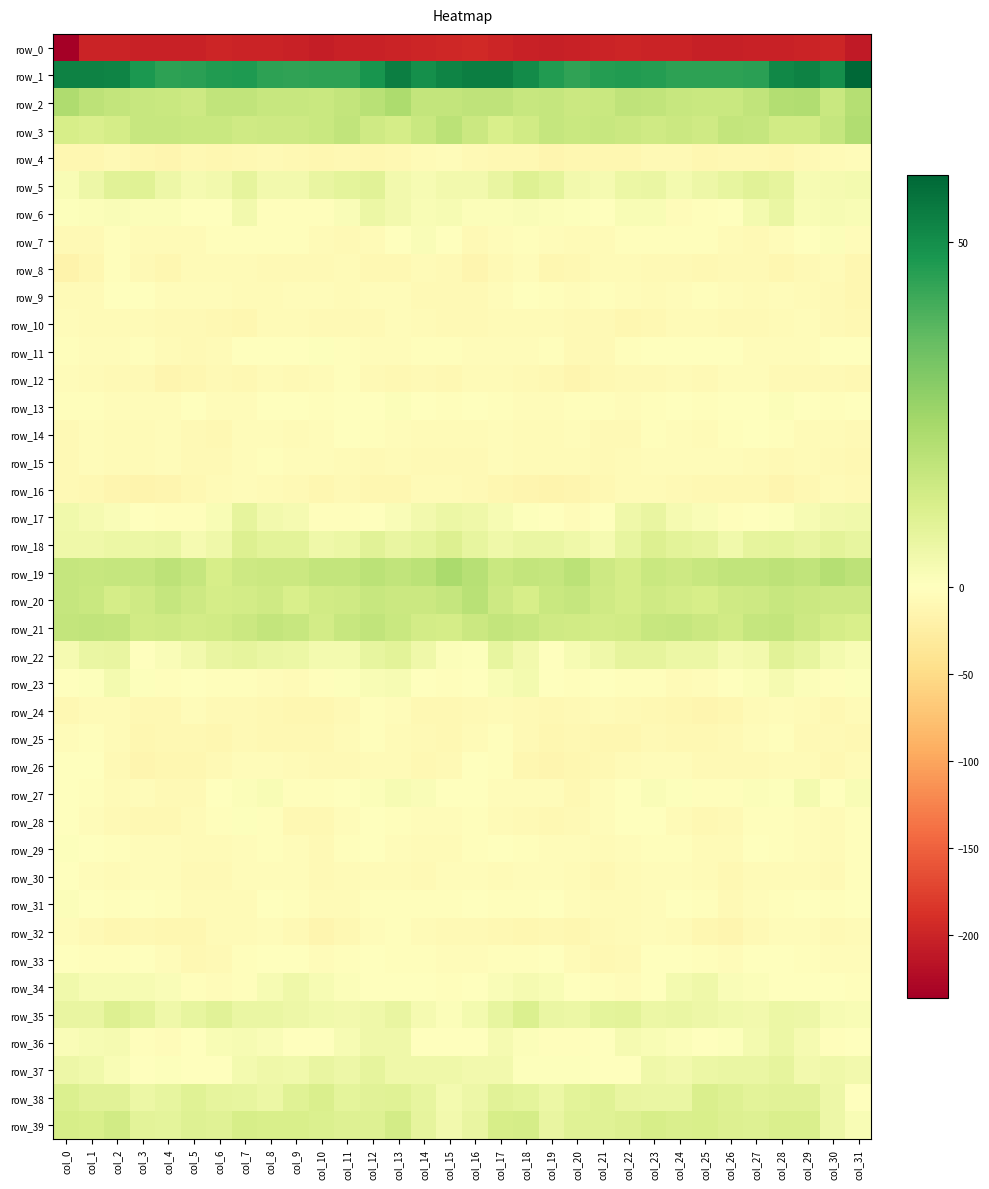

What is the total value across all series at col_16?

-140.6